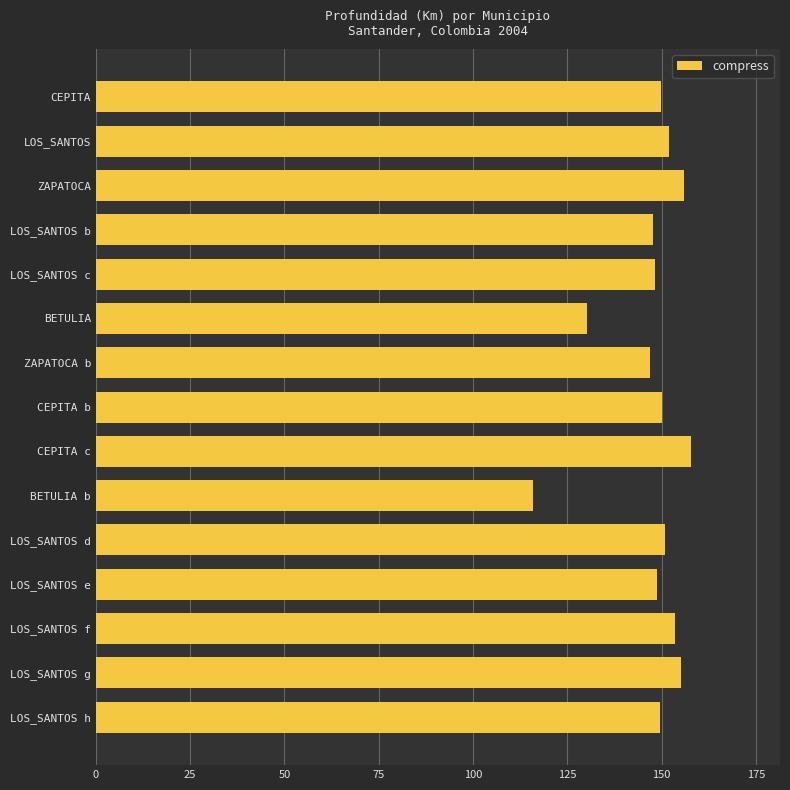

The value at LOS_SANTOS c is 148.2. True or false?

True